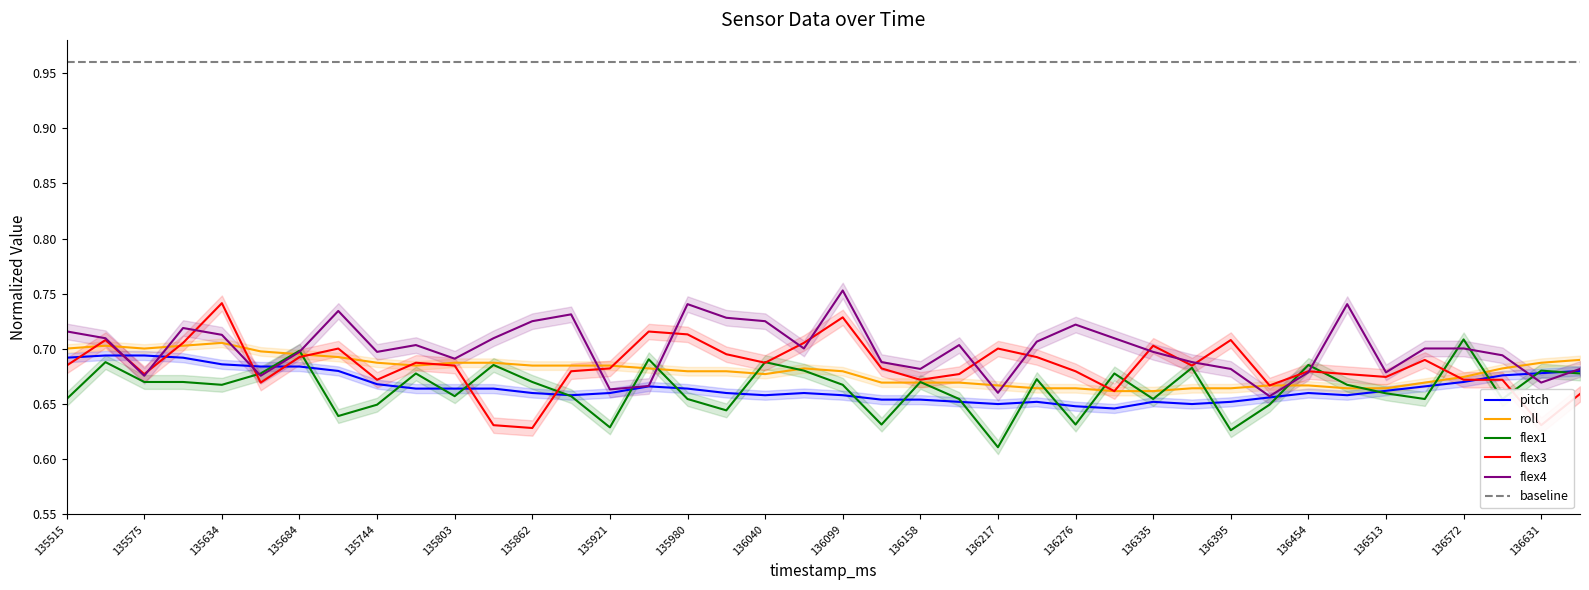

Is this an area chart (filled region under the line)?

No